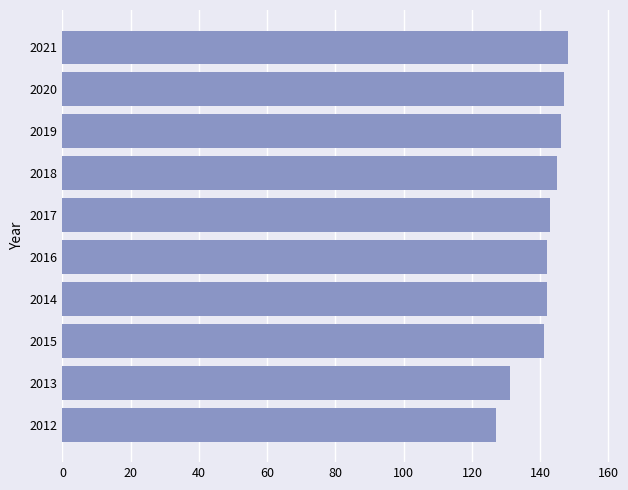

What is the difference between the maximum and minimum values?

21